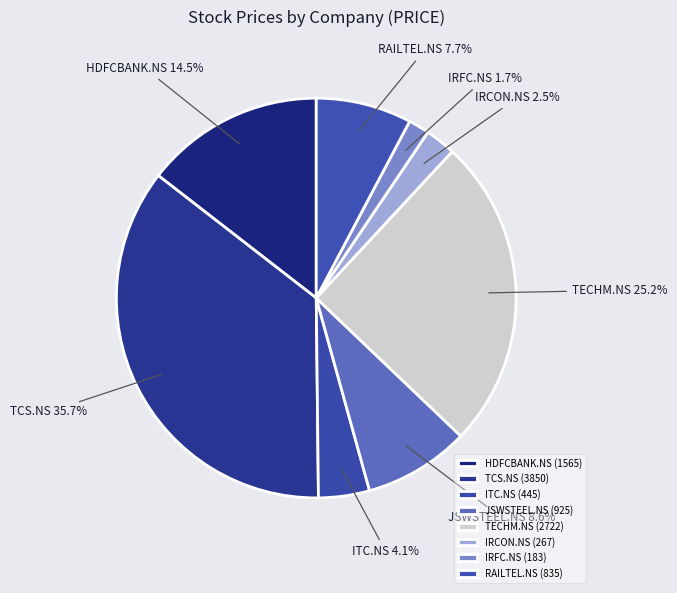

To the nearest percent, what is the difference between the largest and smallest slice percentages?

34%